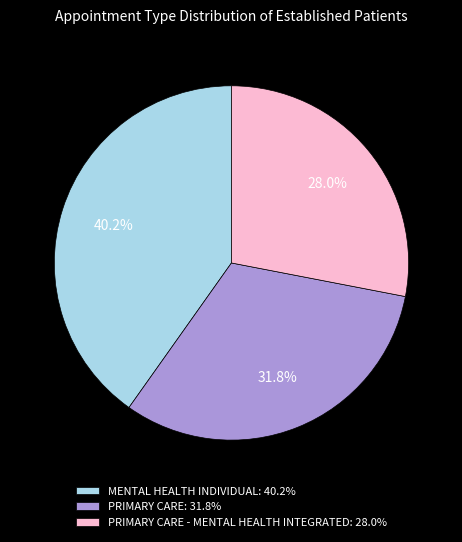

What is the ratio of the value at PRIMARY CARE - MENTAL HEALTH INTEGRATED: 28.0% to the value at PRIMARY CARE: 31.8%?

0.9